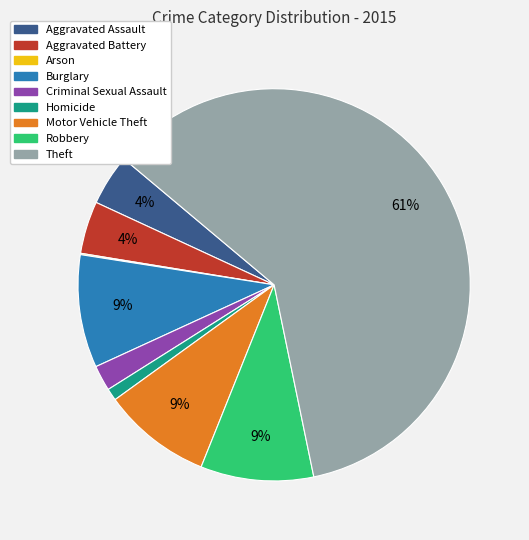

Which category accounts for the majority?

Theft